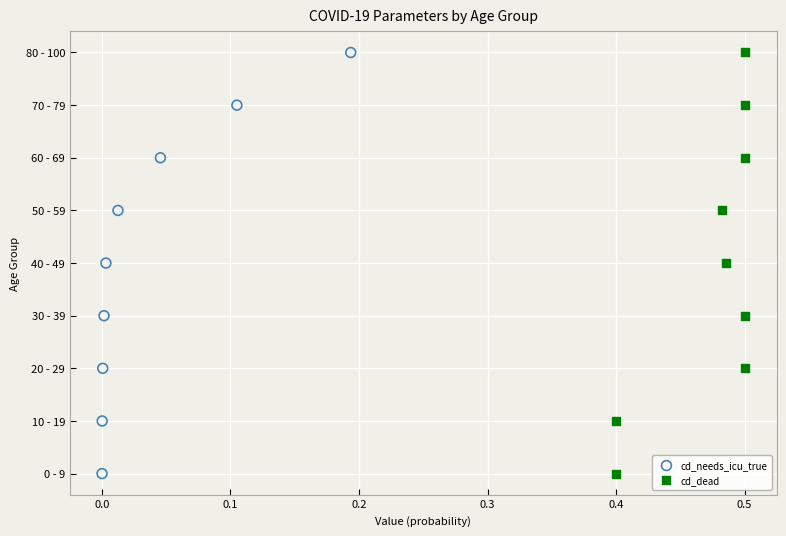

What are all the series names shown in the legend?

cd_needs_icu_true, cd_dead